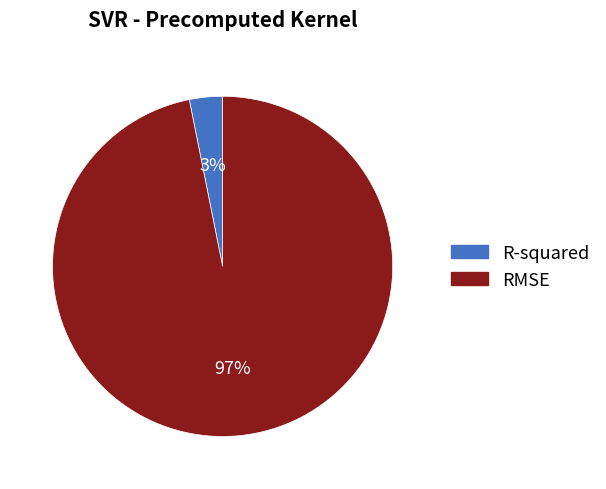

To the nearest percent, what is the difference between the largest and smallest slice percentages?

94%